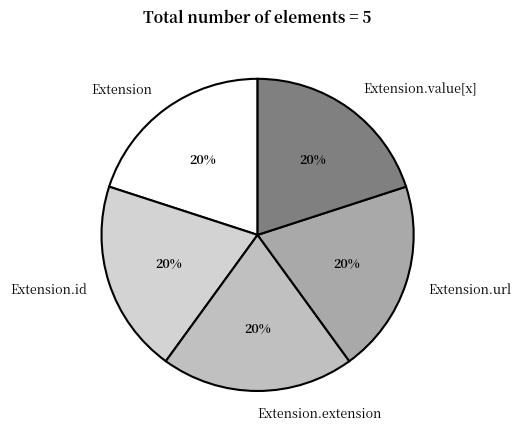

Combined, do Extension and Extension.url account for over 50%?

No